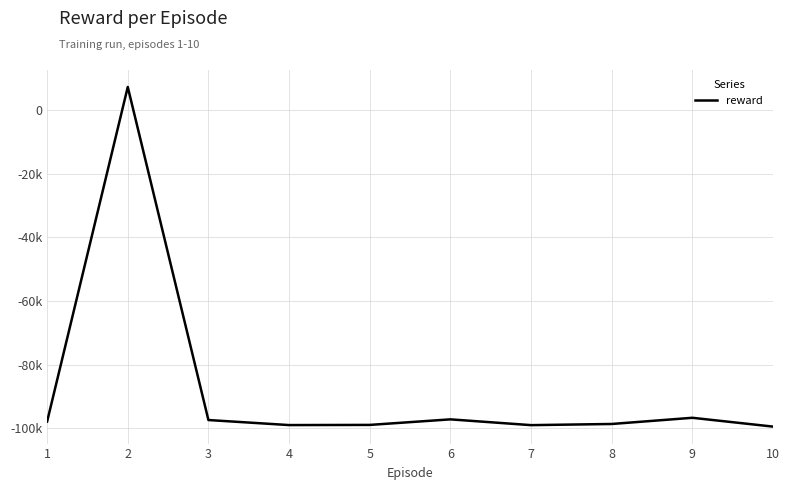

Does the chart display data point markers on the line(s)?

No